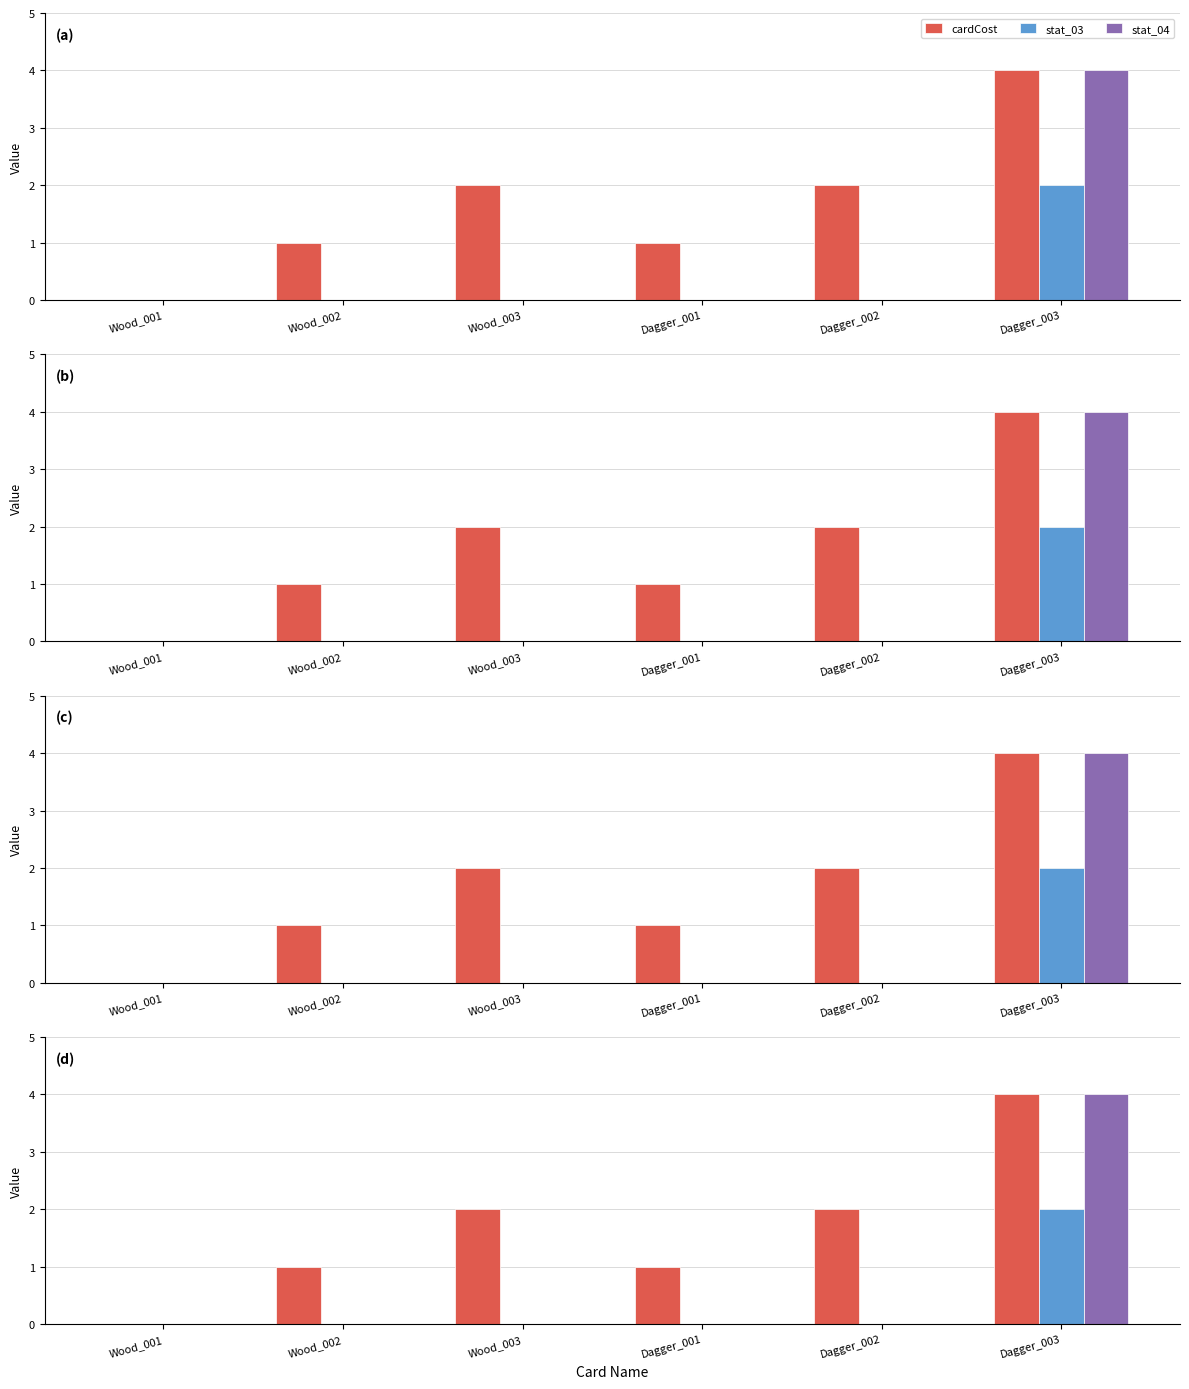

Which series has the widest spread of values?

cardCost